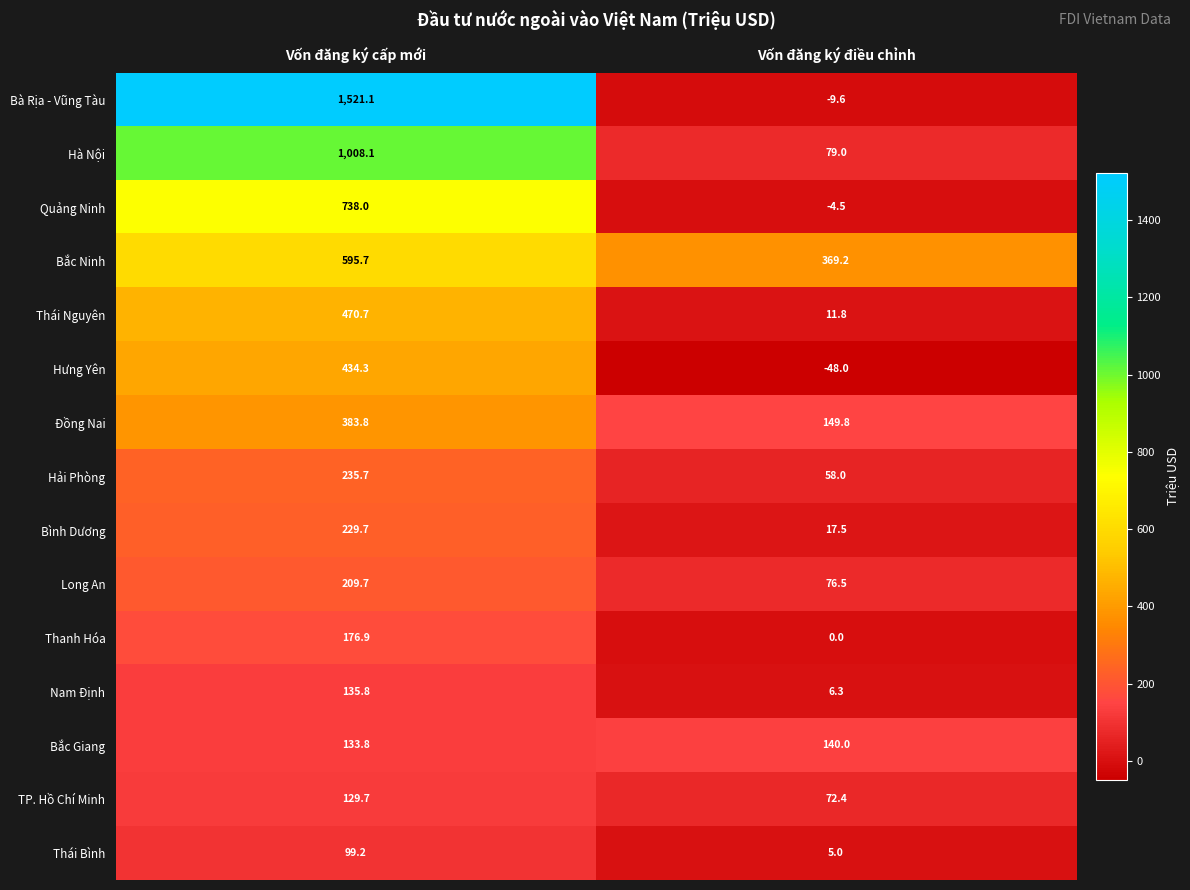

Where does the Long An series first go above 209?

Vốn đăng ký cấp mới